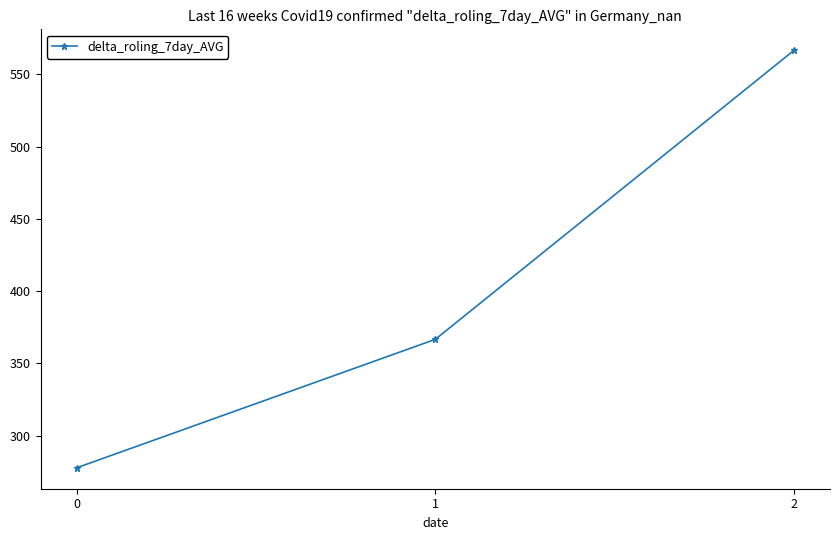

Does the chart have visible grid lines?

No